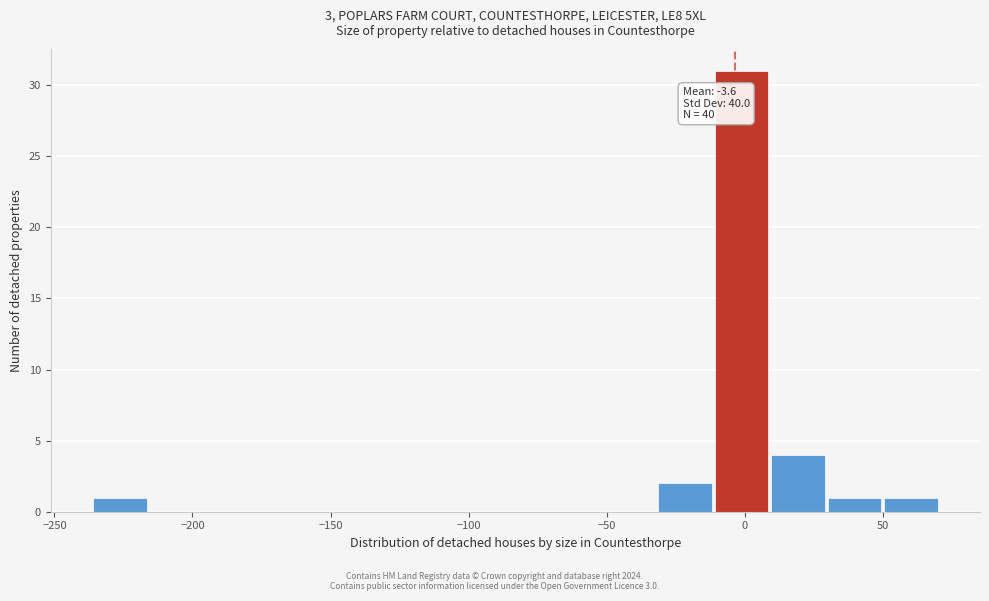

Which range on the x-axis has the tallest bar?

-10 to 10